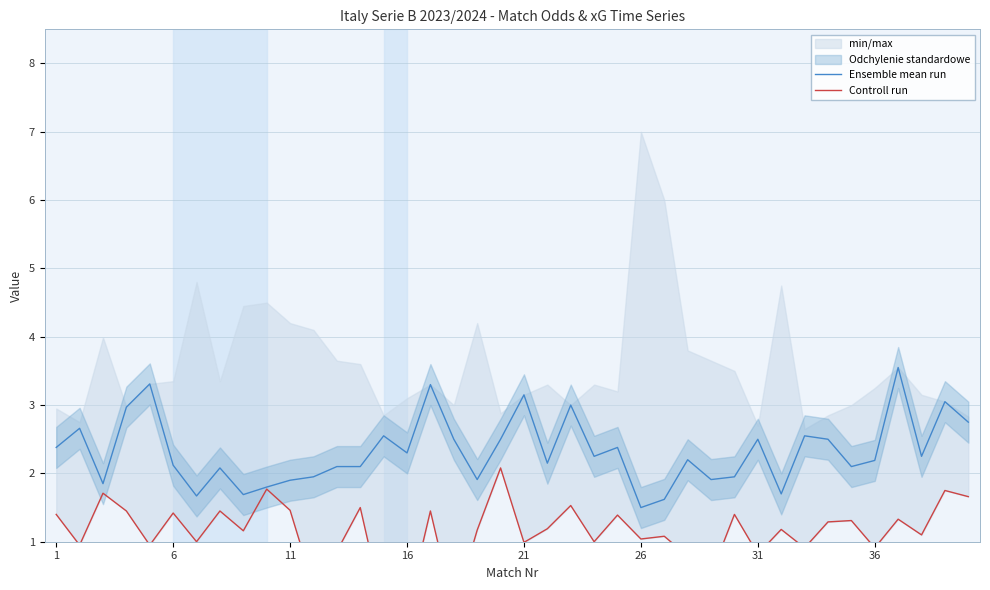

Which series changed the most between 21 and 12?

Ensemble mean run